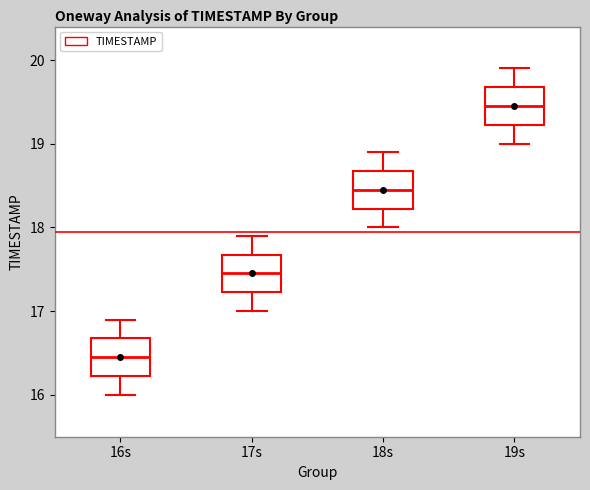

Where does the upper whisker of the box for 16s end on the y-axis? The values are not printed on the chart, so give them approximately, as read against the axis.

16.9